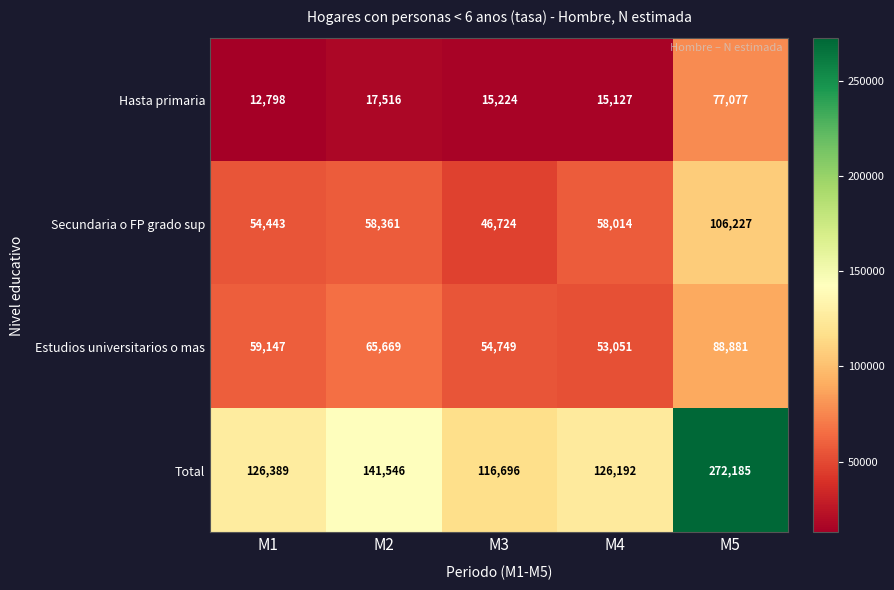

What is the sum of the Secundaria o FP grado sup values at M3 and M5?

152951